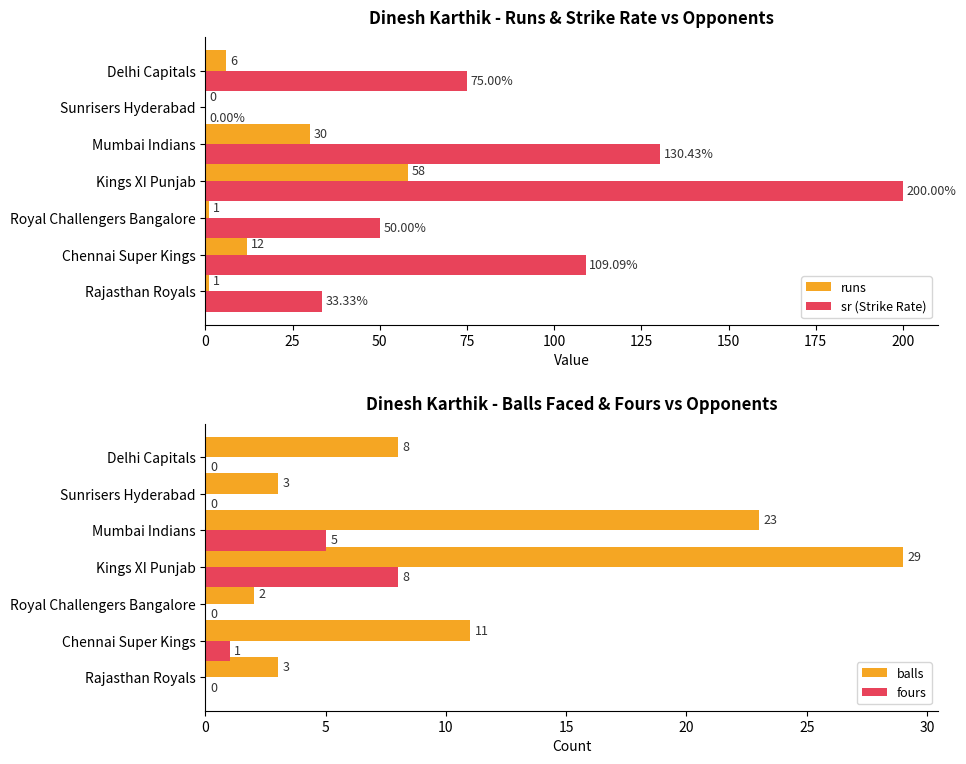

Which series has the widest spread of values?

sr (Strike Rate)